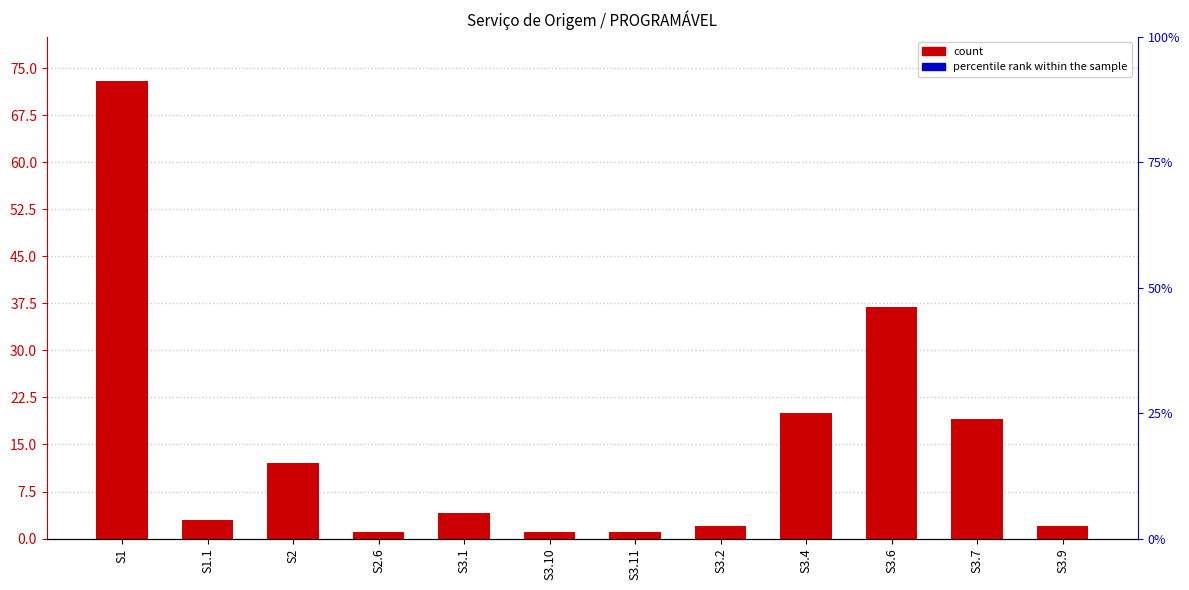

What is the label of the 7th bar from the right?

S3.10